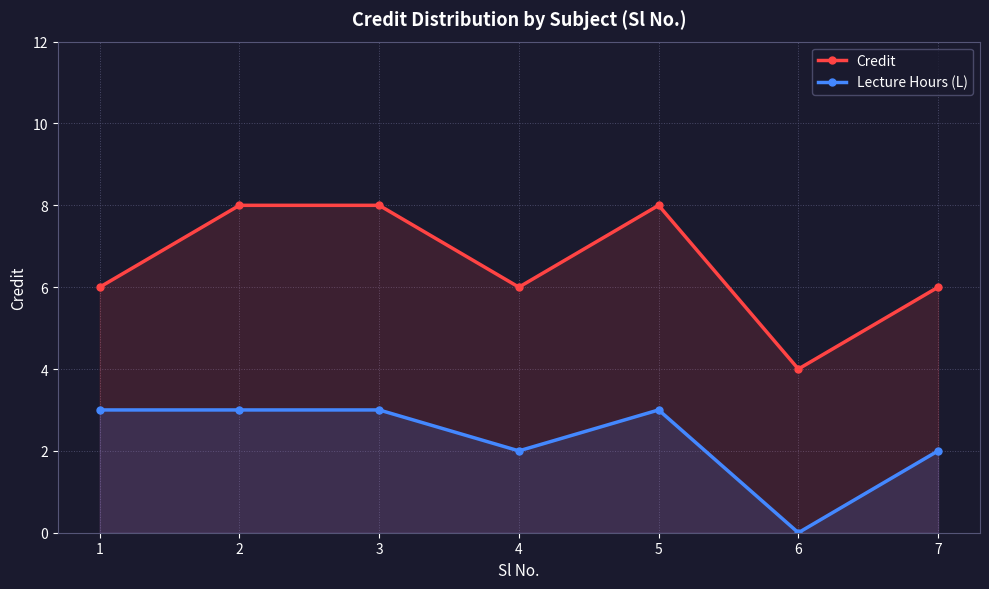

Reading left to right, transcribe all the data shown in this chart.

Credit: 1=6	2=8	3=8	4=6	5=8	6=4	7=6
Lecture Hours (L): 1=3	2=3	3=3	4=2	5=3	6=0	7=2